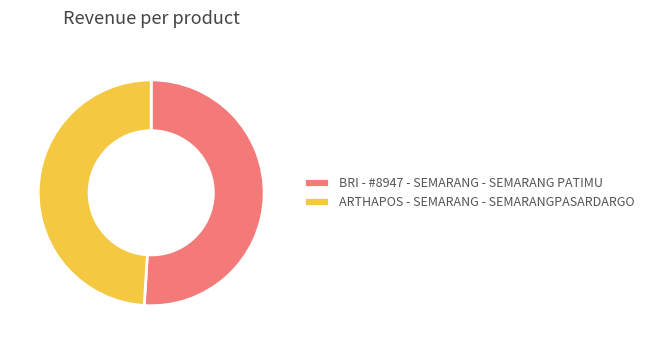

Is BRI - #8947 - SEMARANG - SEMARANG PATIMU the majority of the pie?

Yes